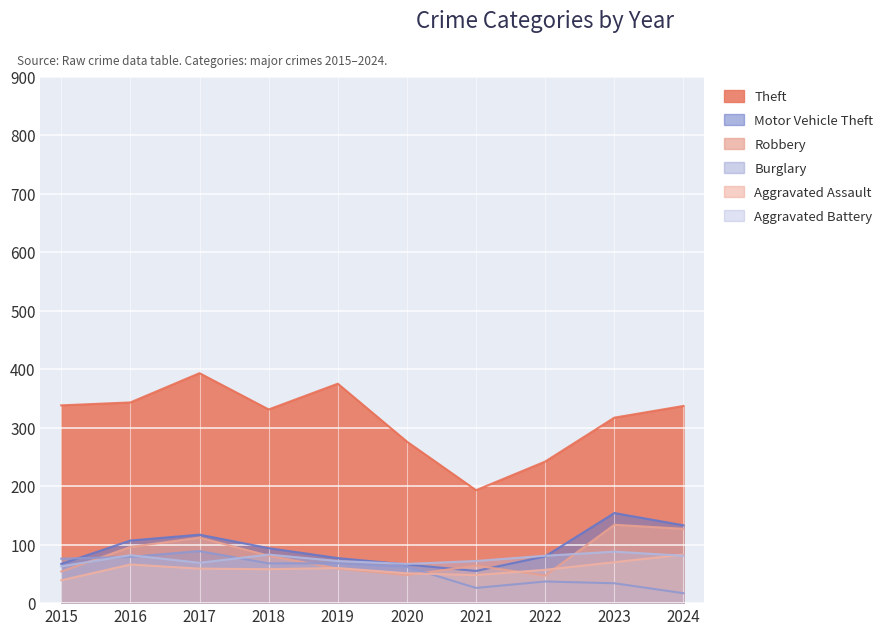

Where is Burglary nearest to the value 53?

2020